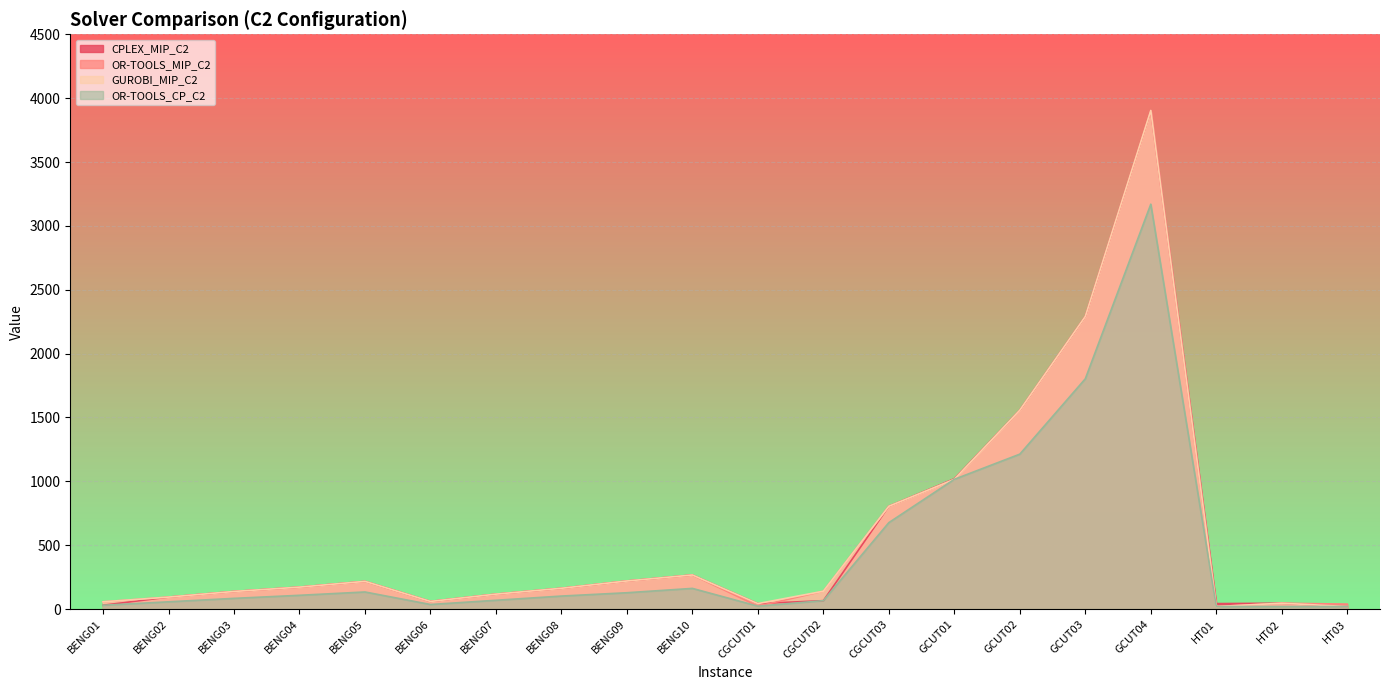

What are all the series names shown in the legend?

CPLEX_MIP_C2, OR-TOOLS_MIP_C2, GUROBI_MIP_C2, OR-TOOLS_CP_C2